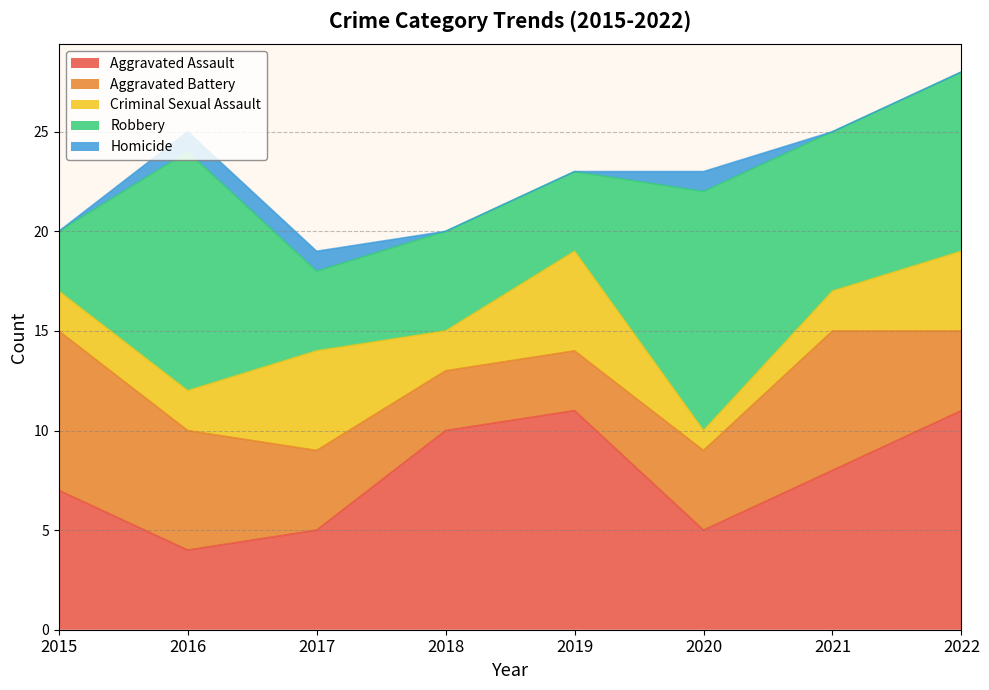

Rank the categories by Aggravated Assault value from lowest to highest.

2016, 2017, 2020, 2015, 2021, 2018, 2019, 2022